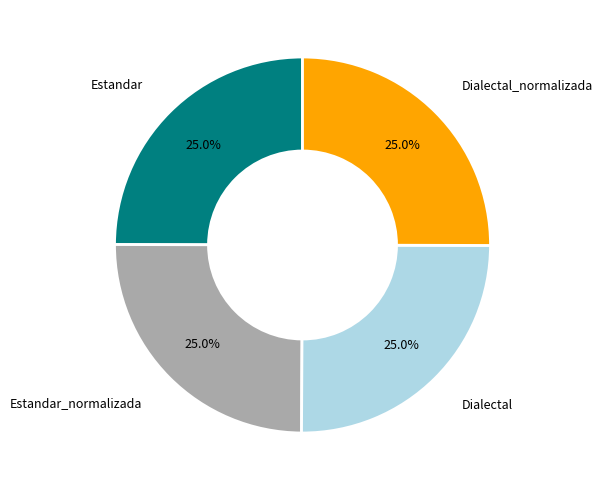

Does any single category account for the majority?

No